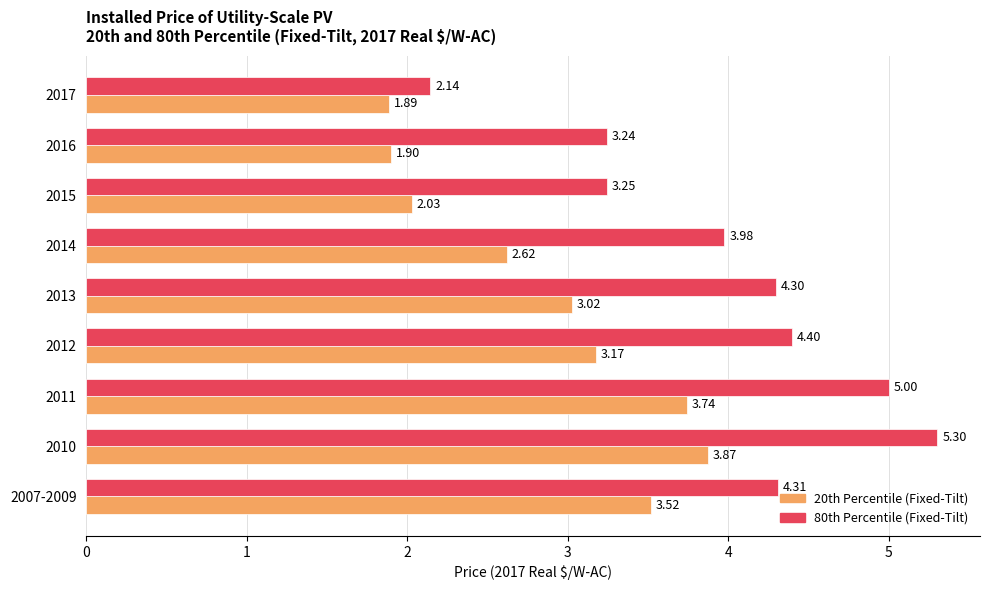

Rank the series by their maximum value, from lowest to highest.

20th Percentile (Fixed-Tilt), 80th Percentile (Fixed-Tilt)